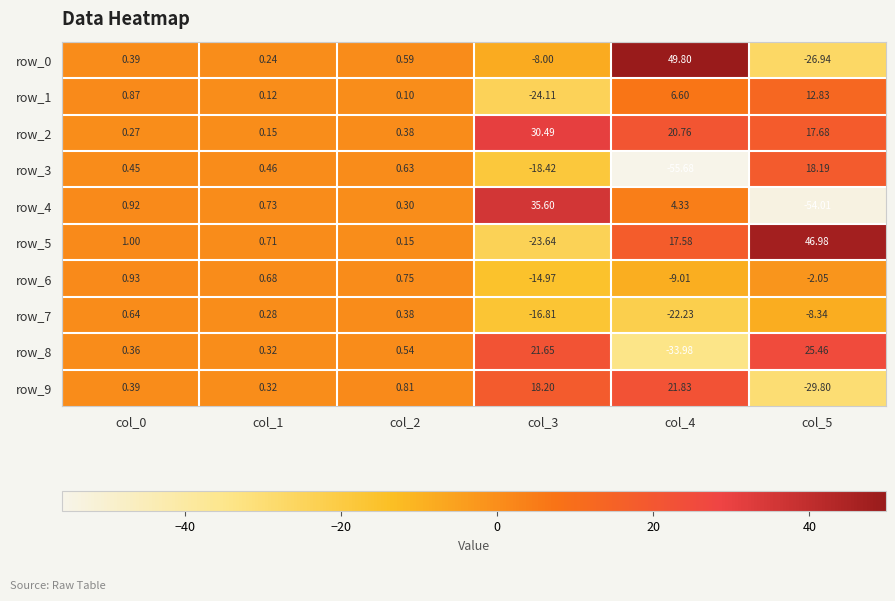

True or false: row_5 has a value of 0.2 at col_1.

False